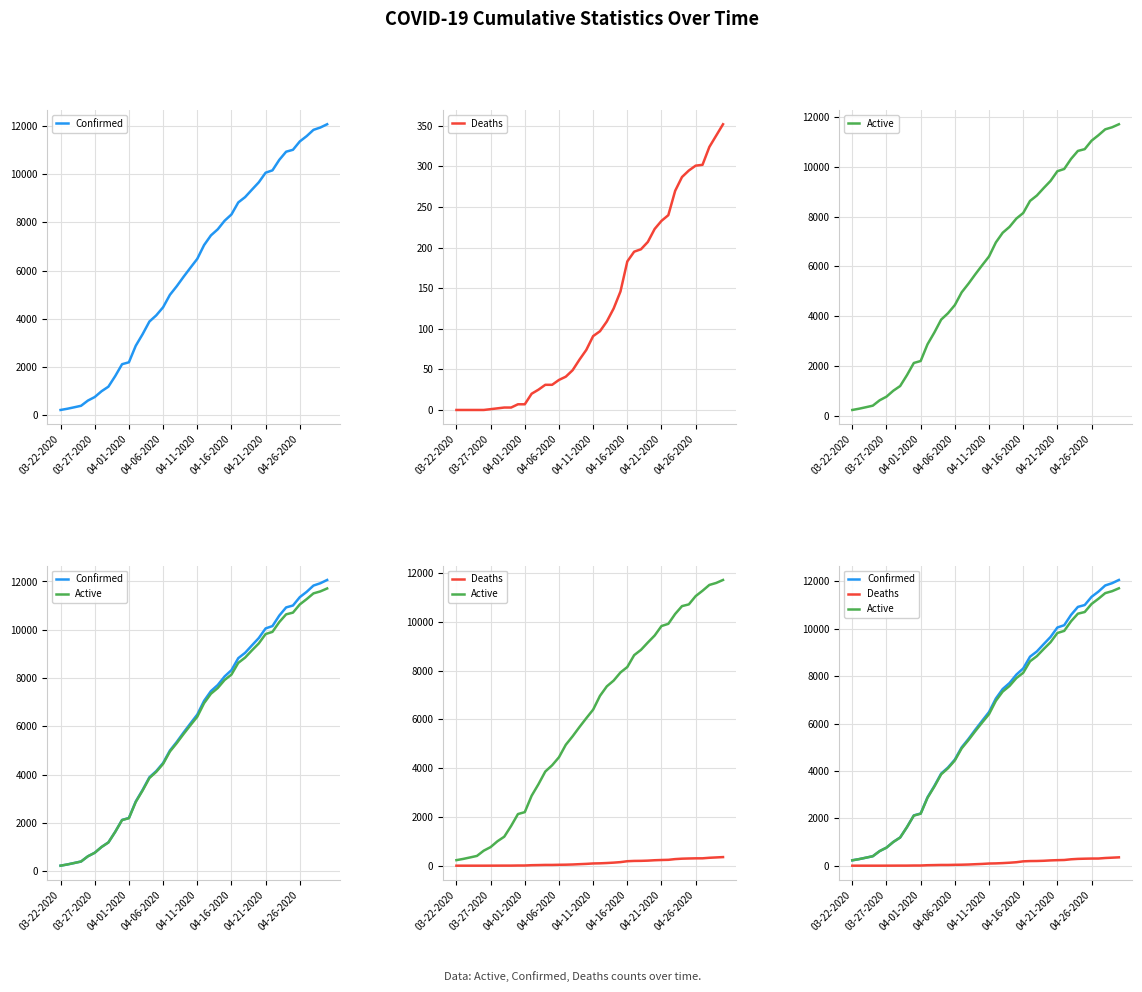

Reading left to right, transcribe all the data shown in this chart.

Confirmed: 227	278	338	400	616	763	1003	1192	1632	2123	2202	2886	3364	3890	4146	4481	4997	5354	5745	6119	6487	7058	7459	7712	8066	8326	8824	9045	9354	9657	10056	10153	10588	10926	11005	11351	11570	11831	11927	12063
Deaths: 0	0	0	0	0	1	2	3	3	7	7	20	25	31	31	37	41	49	62	74	91	97	109	125	146	183	195	198	207	223	233	240	270	287	295	301	302	324	338	352
Active: 227	278	338	400	616	762	1001	1189	1629	2116	2195	2866	3339	3859	4115	4444	4956	5305	5683	6045	6396	6961	7350	7587	7920	8143	8629	8847	9147	9434	9823	9913	10318	10639	10710	11050	11268	11507	11589	11711